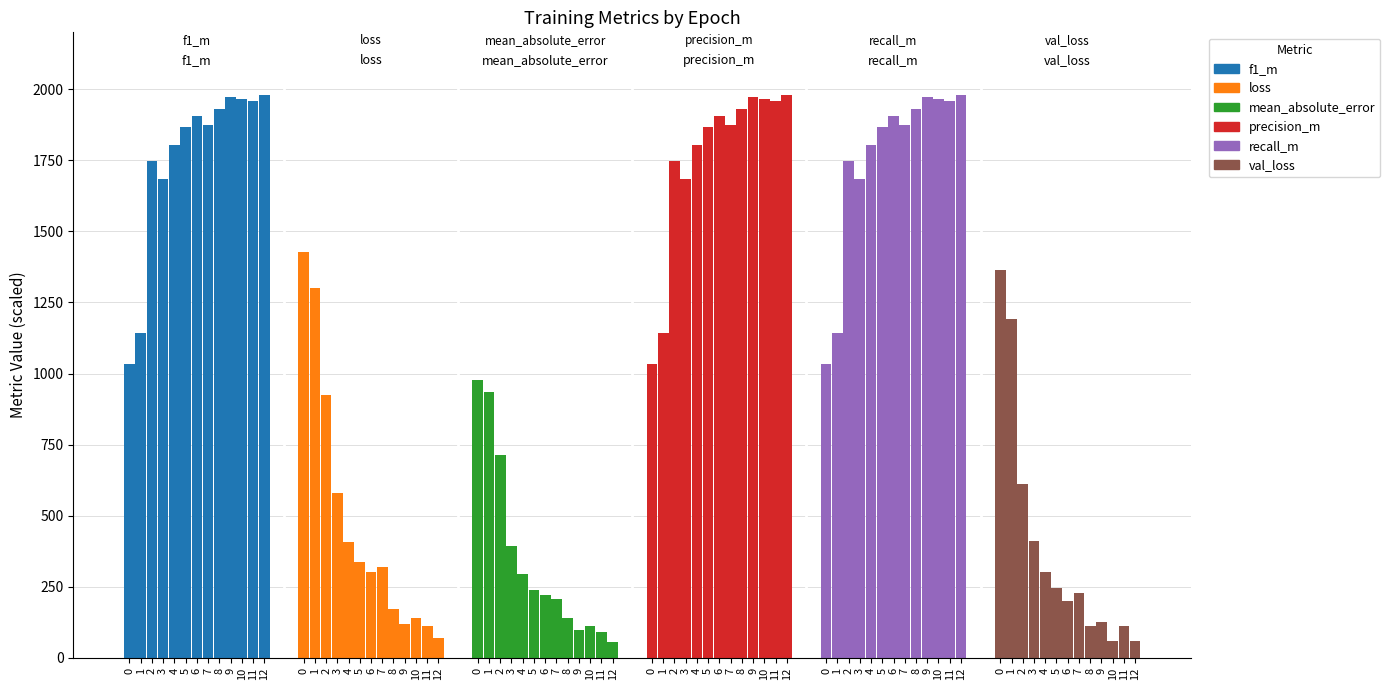

Between 10 and 4, which is larger?

10